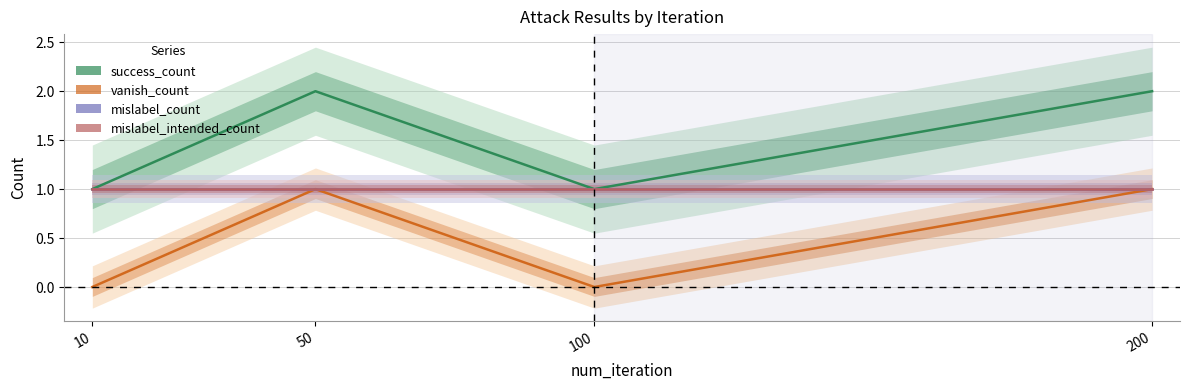

Between 10 and 100, which series saw the biggest shift?

success_count